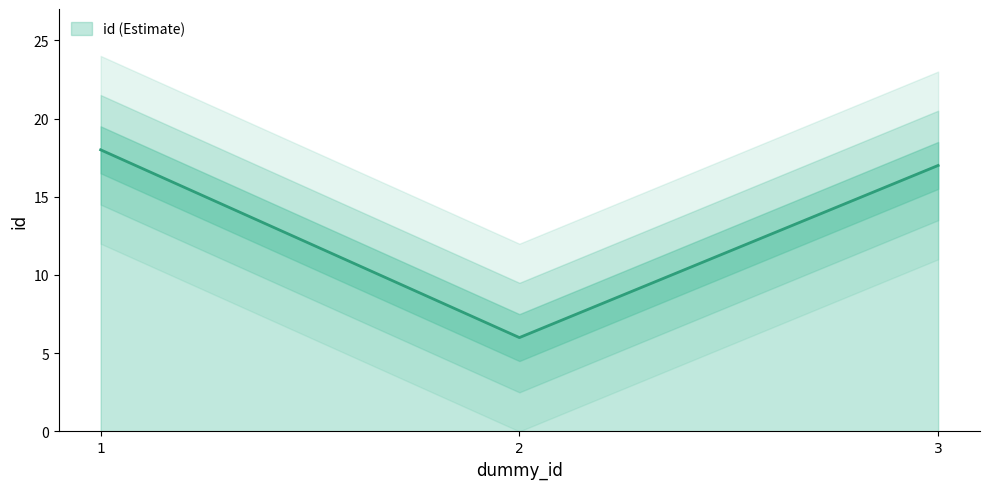

List the labels in order of value, largest first.

1, 3, 2